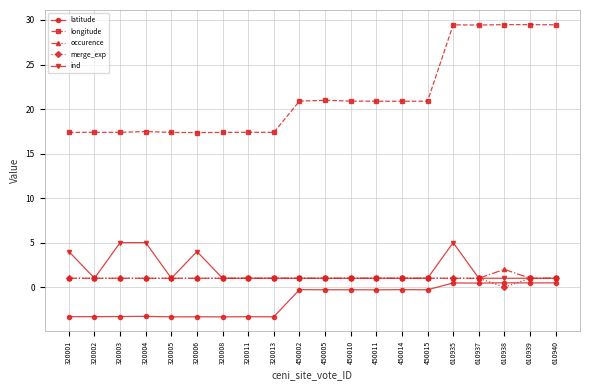

What is the value of the latitude point at the 12th from the left?

-0.3